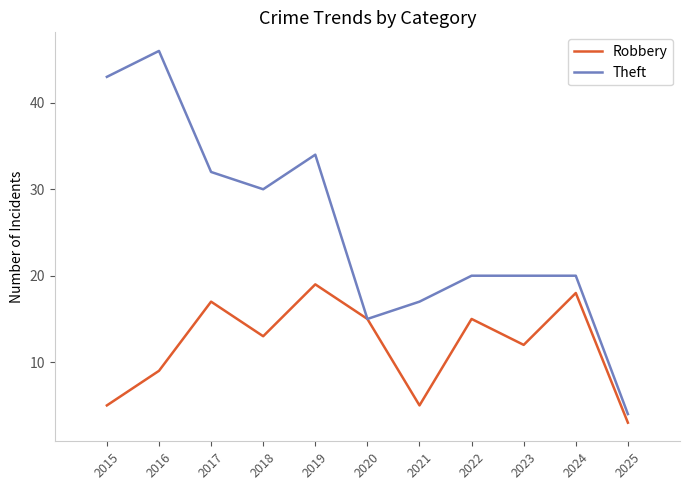

What is the lowest value of the Robbery series?

3